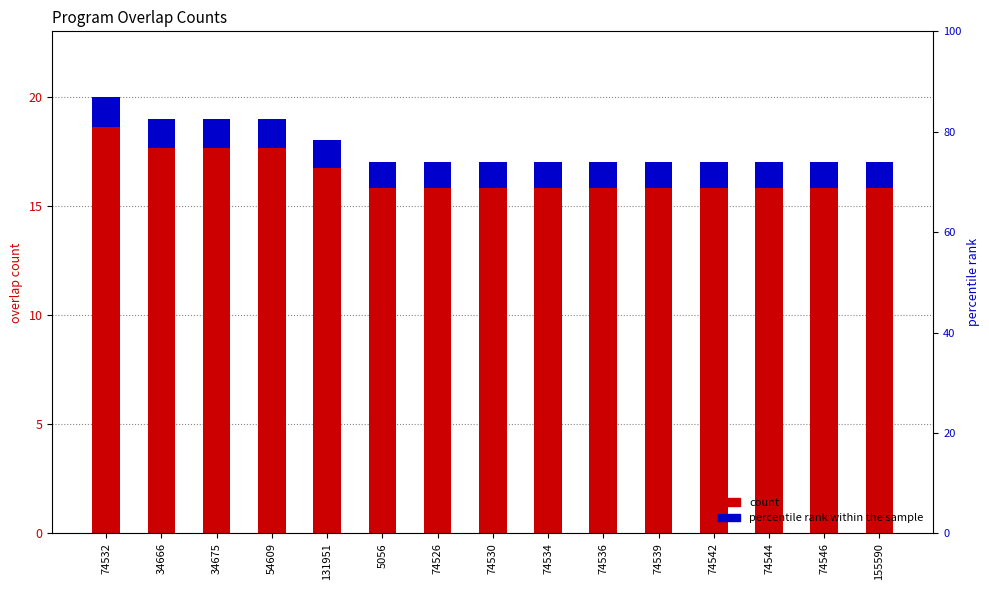

Reading left to right, list all the values displayed in this chart.

count: 74532=20.0	34666=19.0	34675=19.0	54609=19.0	131951=18.0	5056=17.0	74526=17.0	74530=17.0	74534=17.0	74536=17.0	74539=17.0	74542=17.0	74544=17.0	74546=17.0	155590=17.0
percentile rank within the sample: 74532=1.4	34666=1.3	34675=1.3	54609=1.3	131951=1.3	5056=1.2	74526=1.2	74530=1.2	74534=1.2	74536=1.2	74539=1.2	74542=1.2	74544=1.2	74546=1.2	155590=1.2